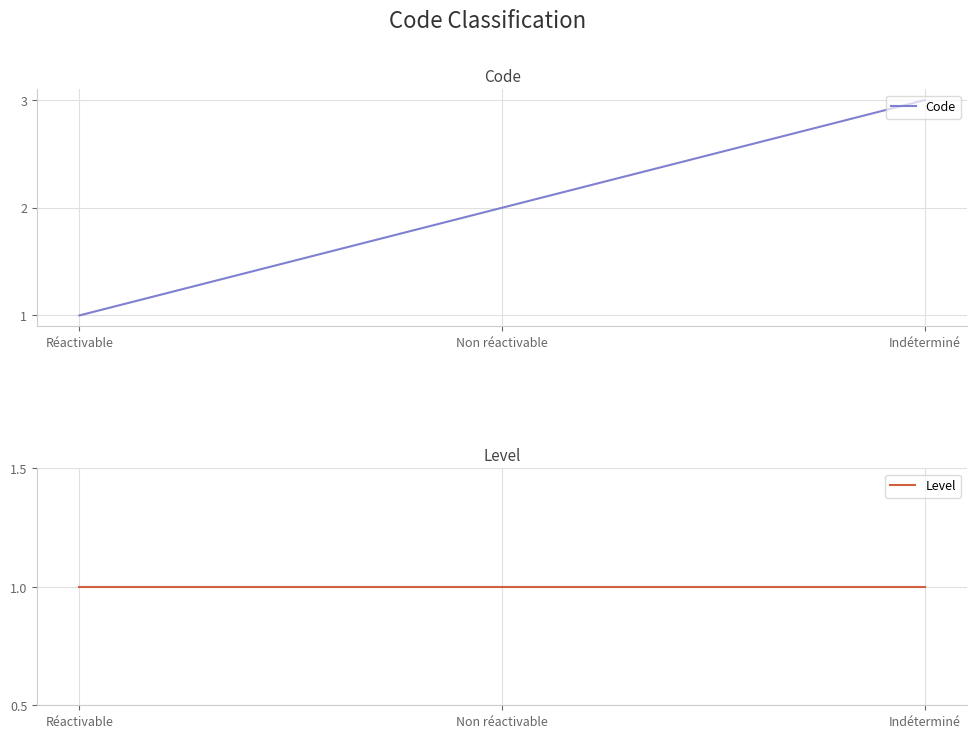

Rank the series at Non réactivable from lowest to highest value.

Level, Code